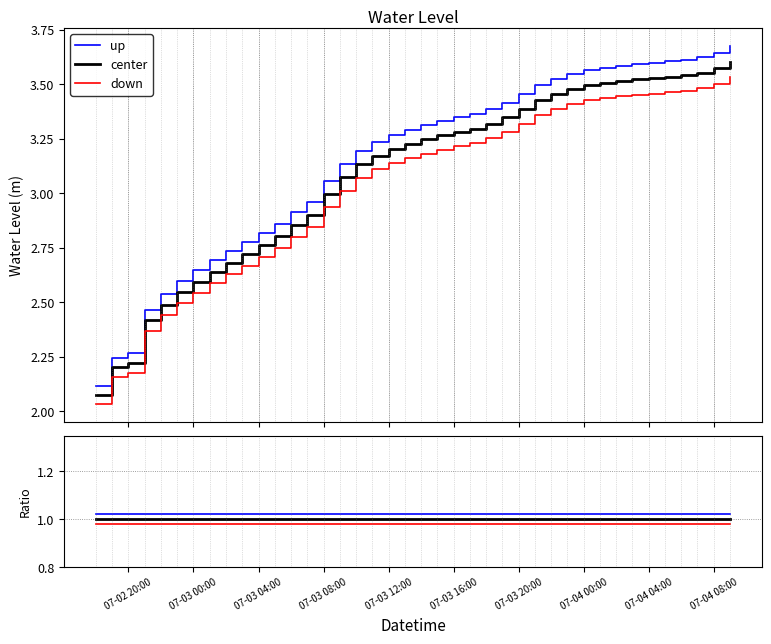

What position from the right is 07-03 12:00?

22